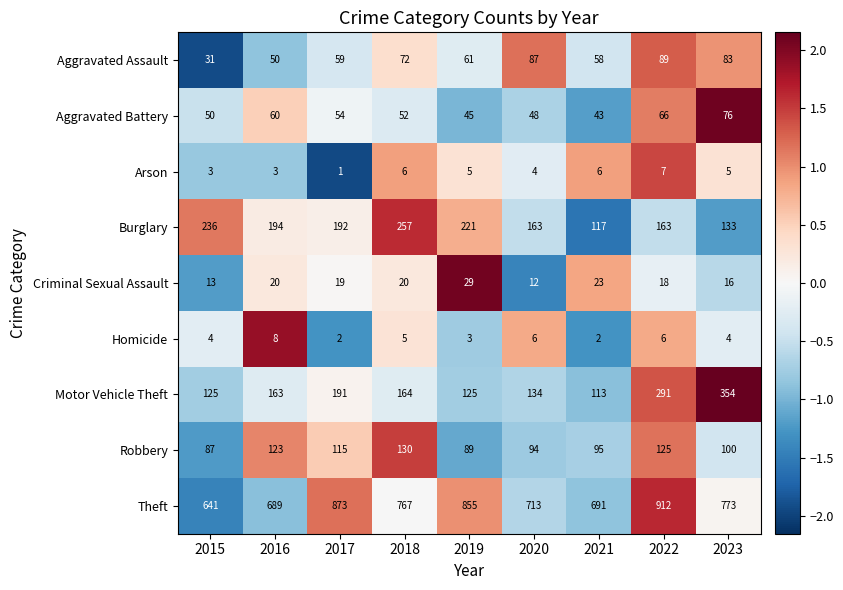

What is the sum of all Criminal Sexual Assault values?

170